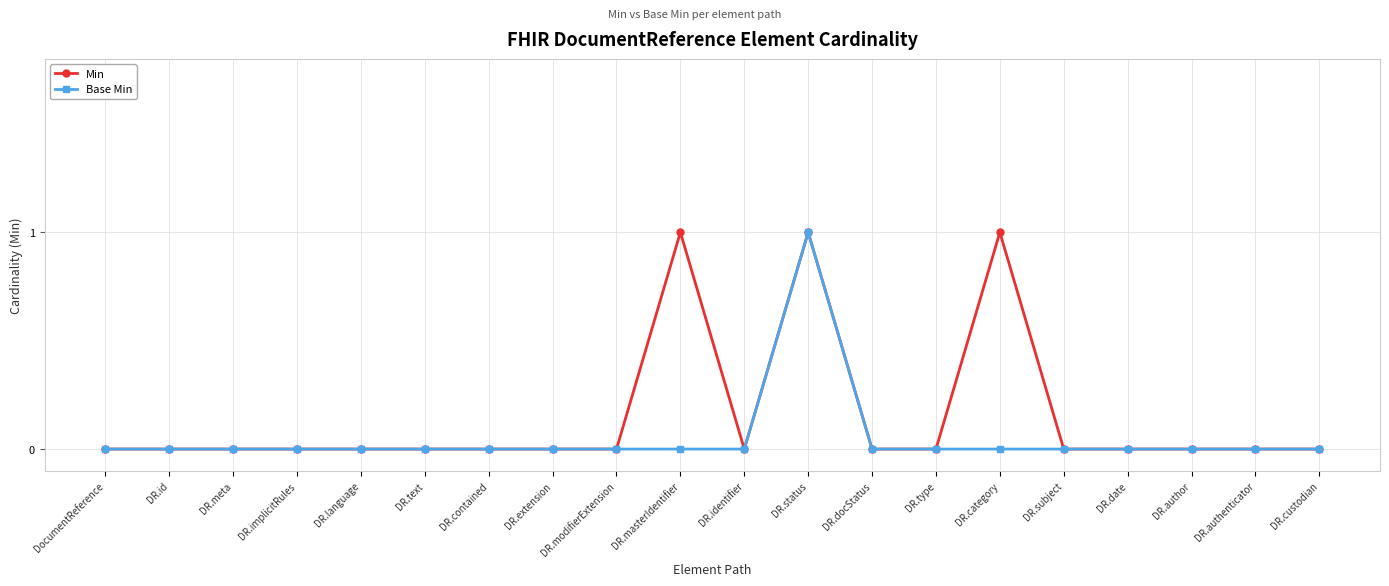

How many Min values are between 0 and 1?

20